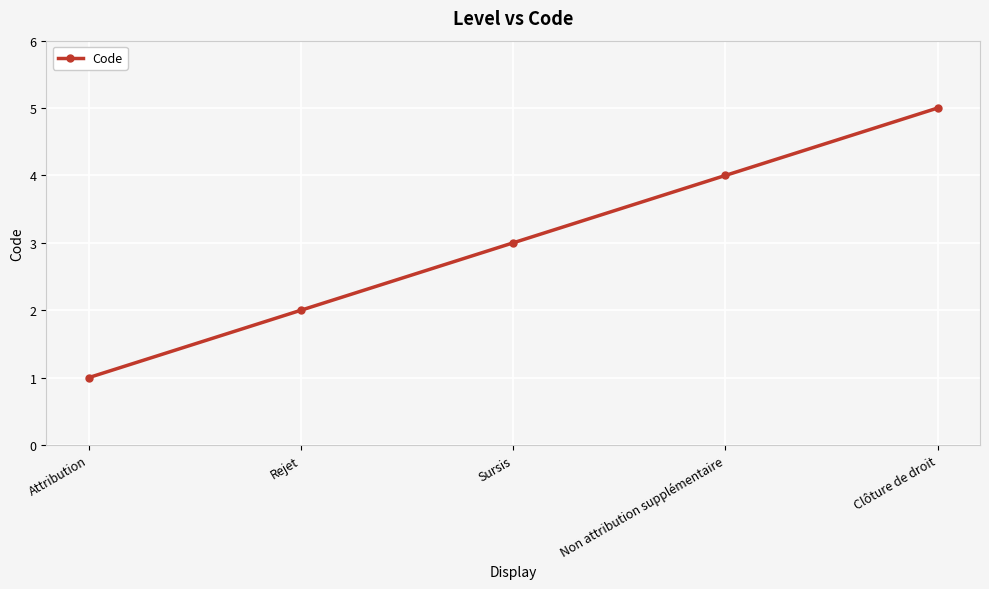

Which label corresponds to the smallest value in the chart?

Attribution